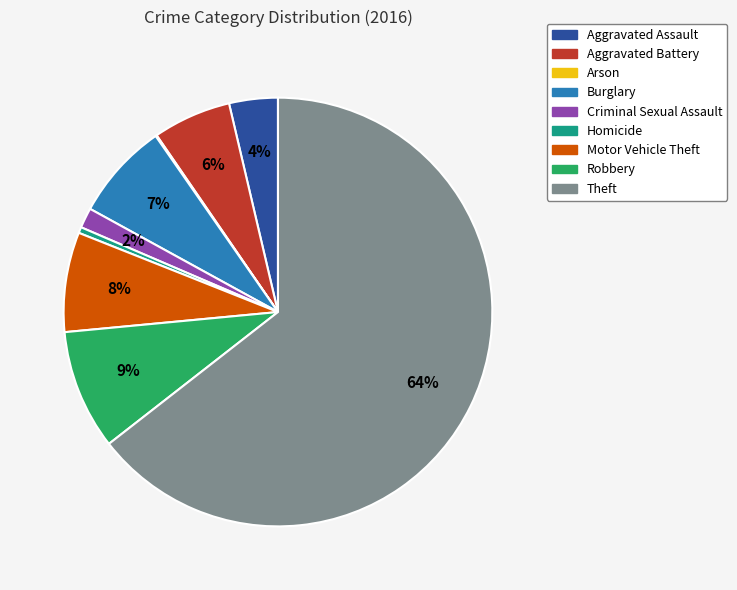

Which category has the biggest portion of the pie?

Theft